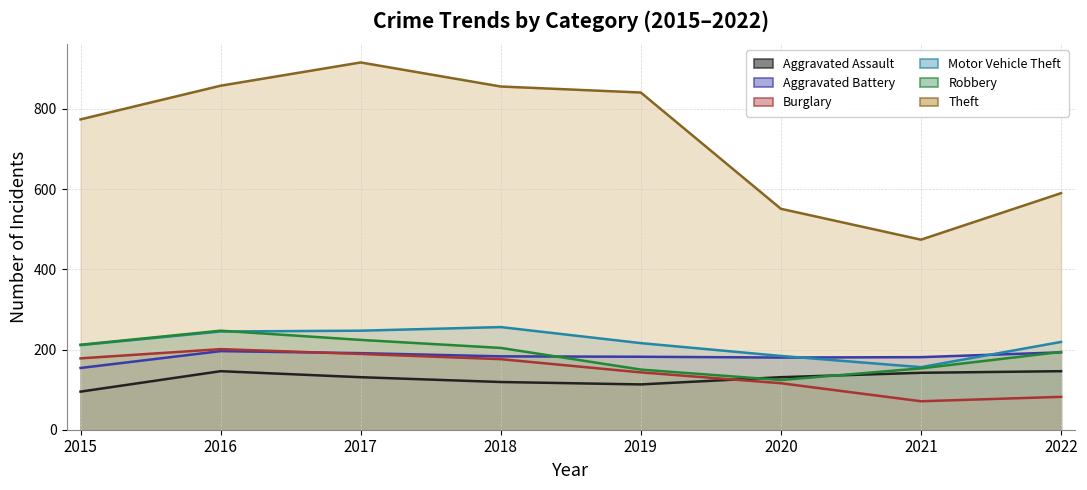

What is the total value across all series at 2016?

1893